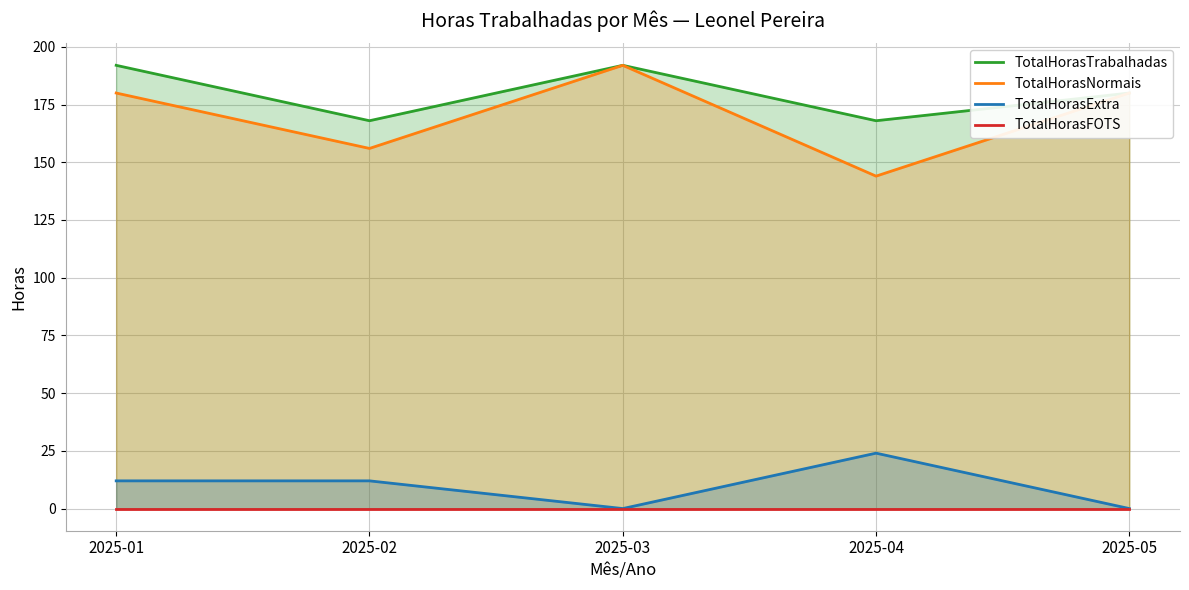

Is the value of TotalHorasNormais at 2025-04 greater than the value of TotalHorasExtra at 2025-01?

Yes